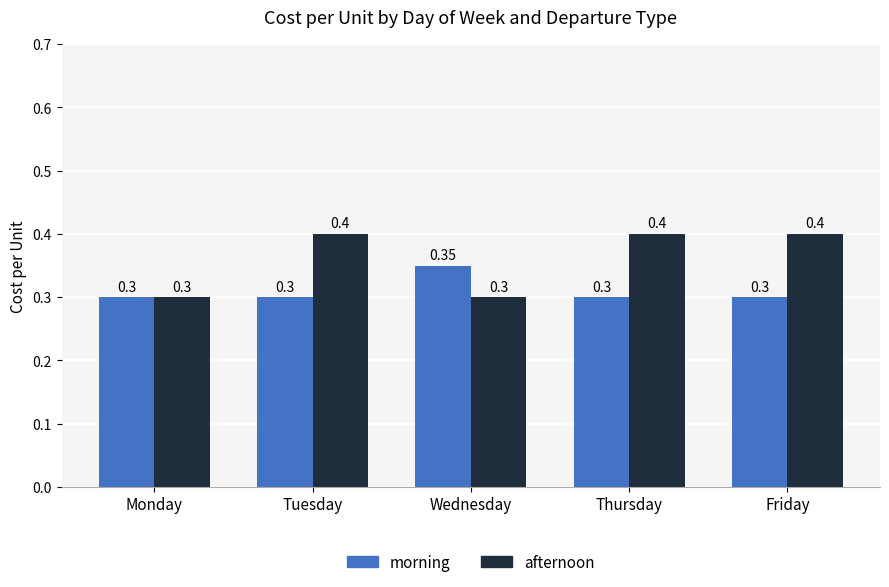

List the series in order of their overall mean, highest first.

afternoon, morning